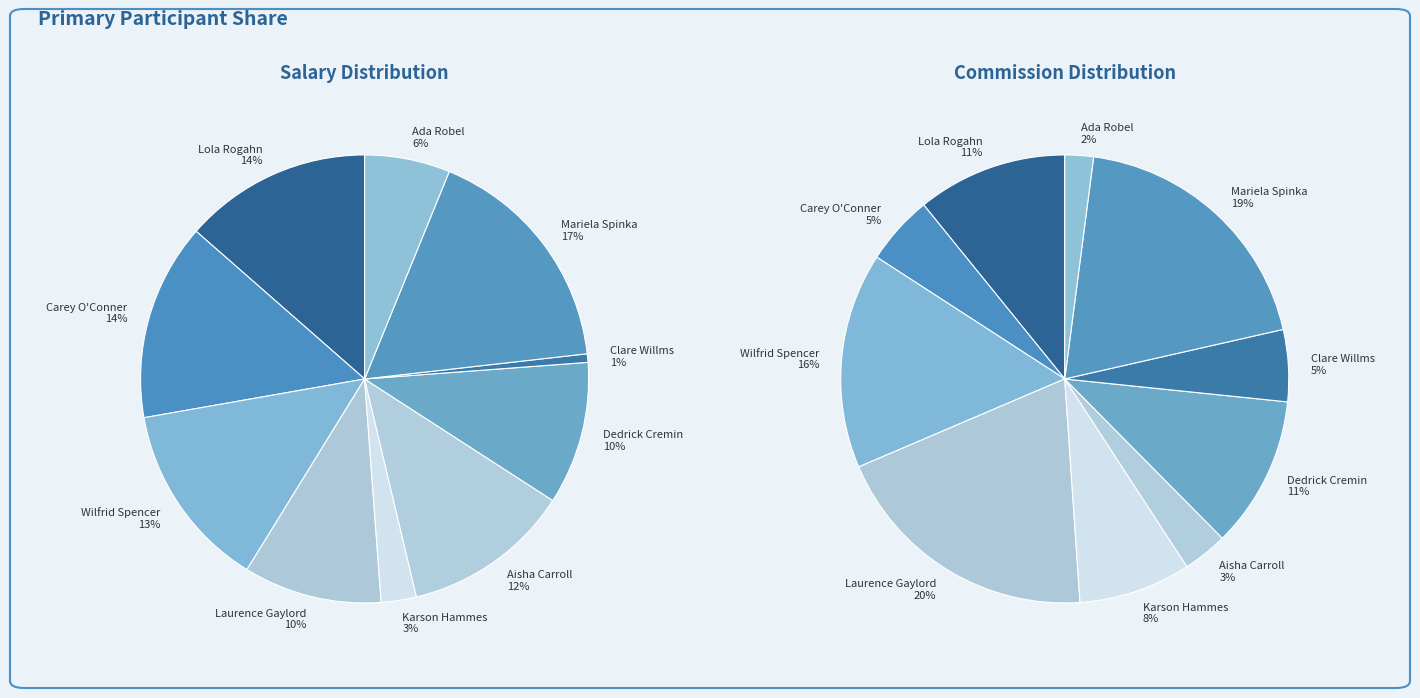

Between Lola Rogahn and Clare Willms, which is larger?

Lola Rogahn